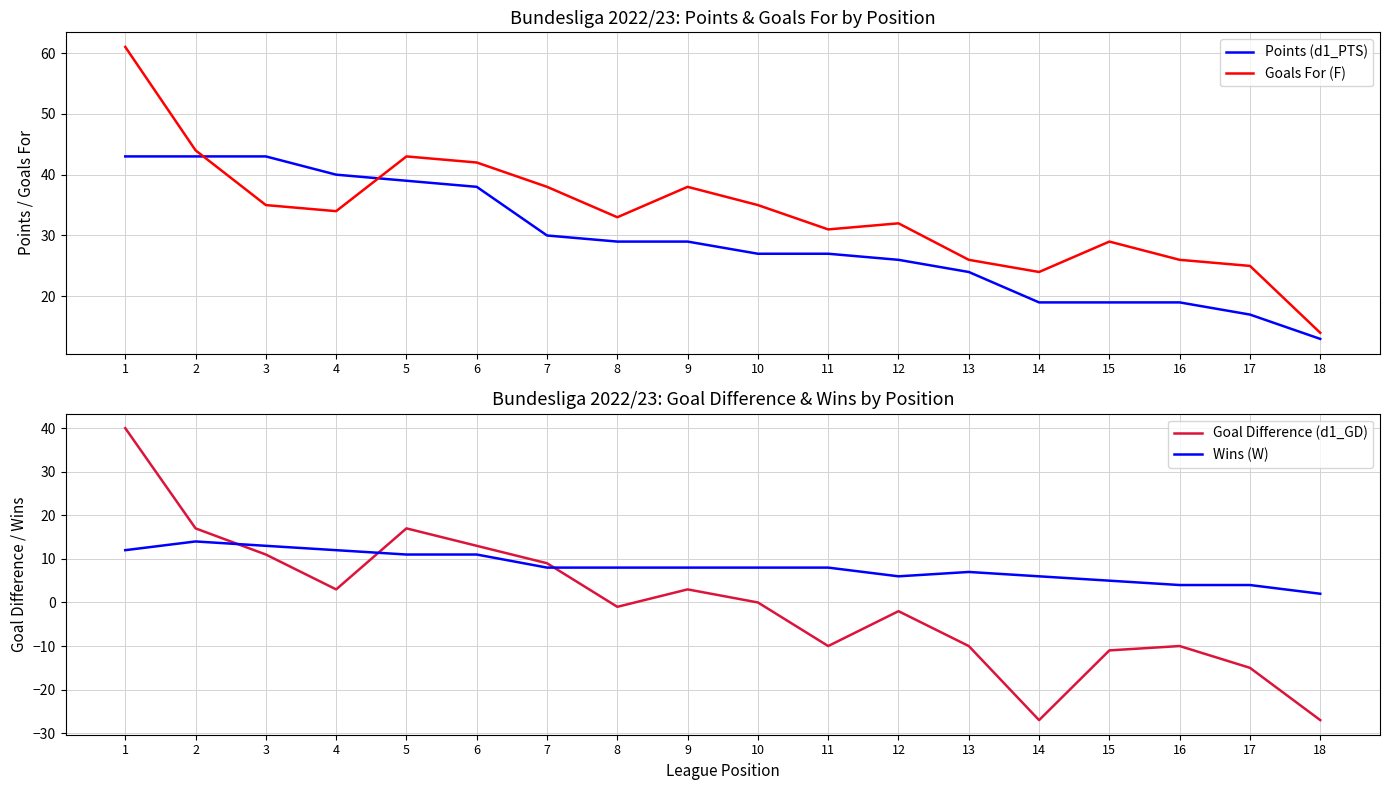

Between 13 and 17, which is larger?

13